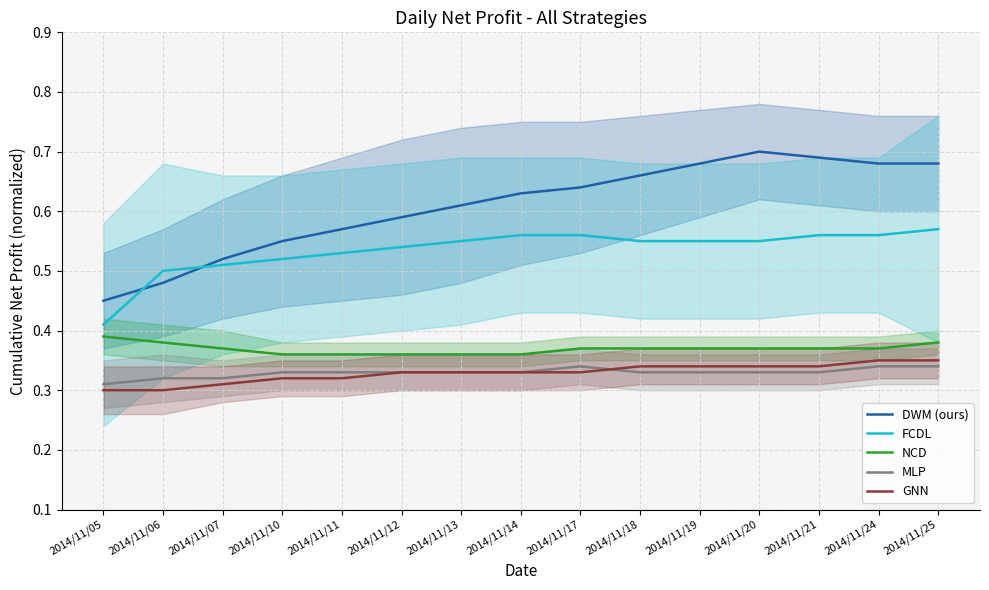

True or false: GNN and FCDL intersect in this chart.

False